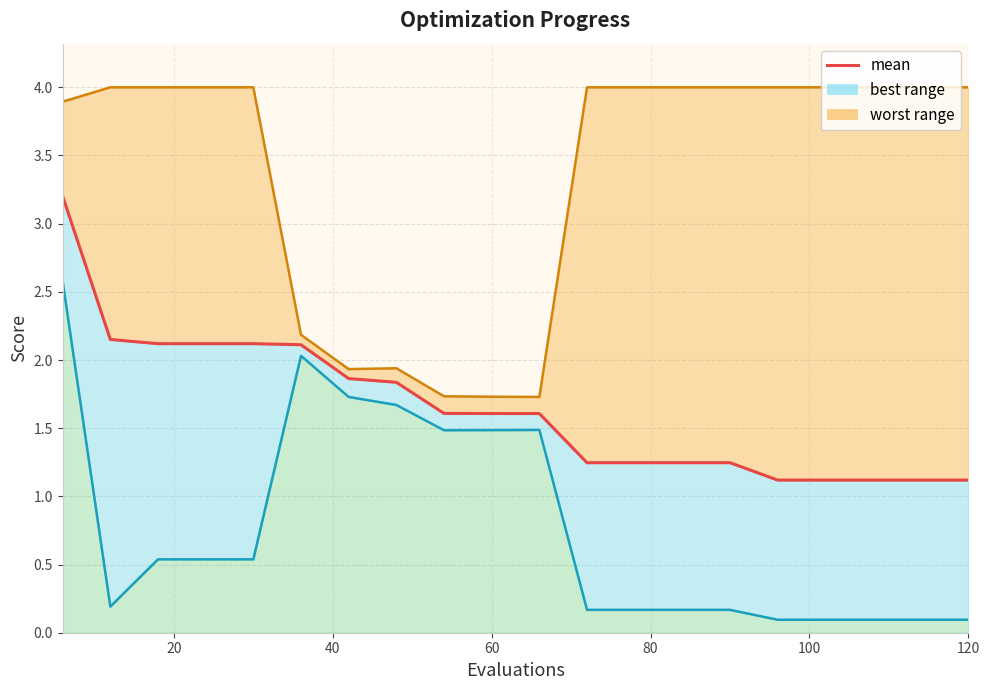

Read the value at 40.

2.1